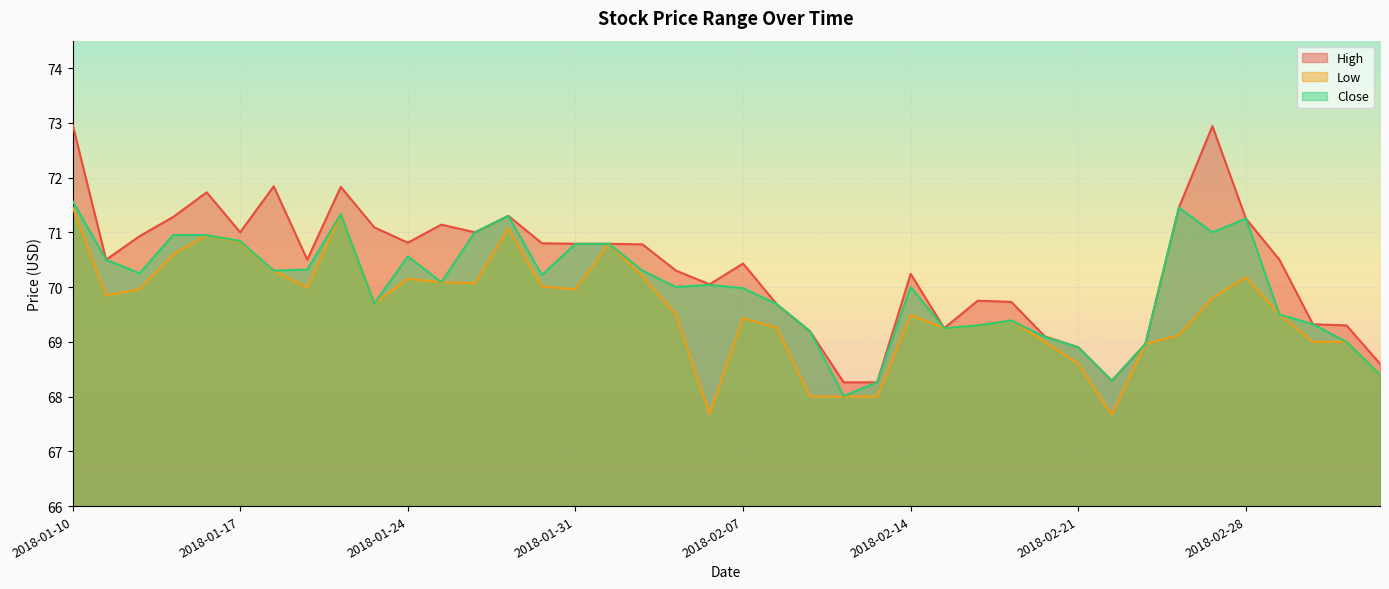

Where is the first local minimum for Low?

2018-01-11